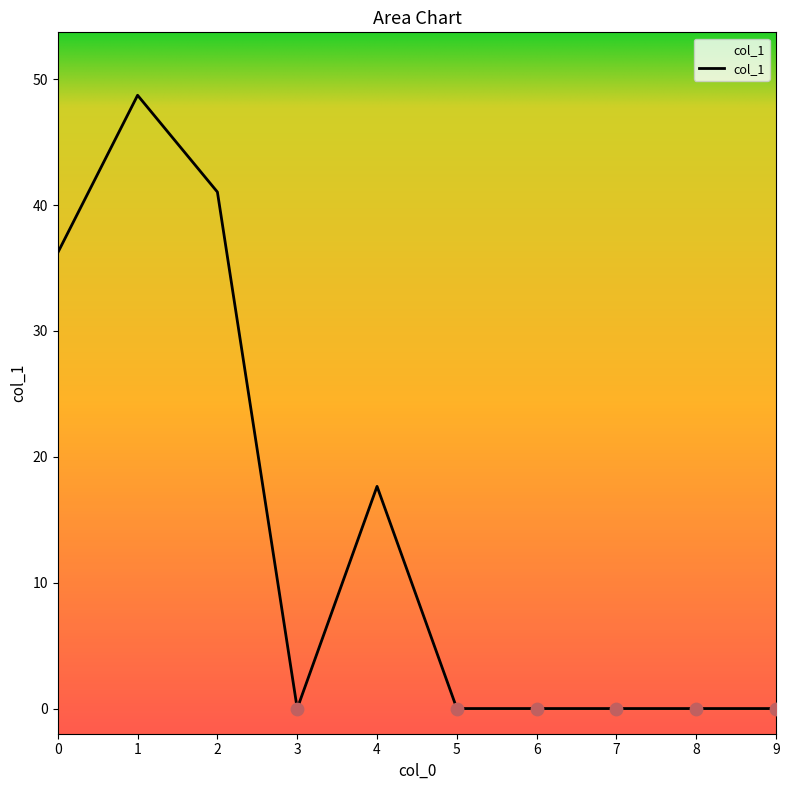

Which has a higher value, 2 or 3?

2